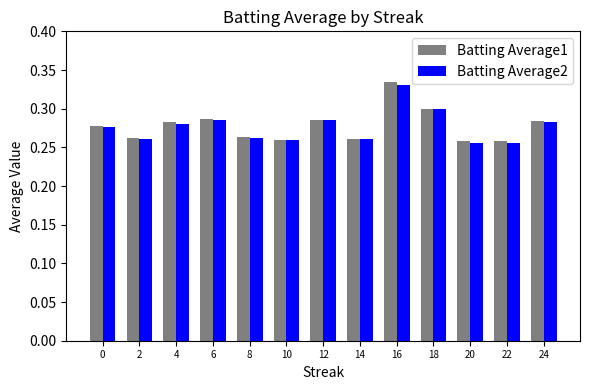

Is the value of Batting Average1 at 16 greater than the value of Batting Average2 at 14?

Yes